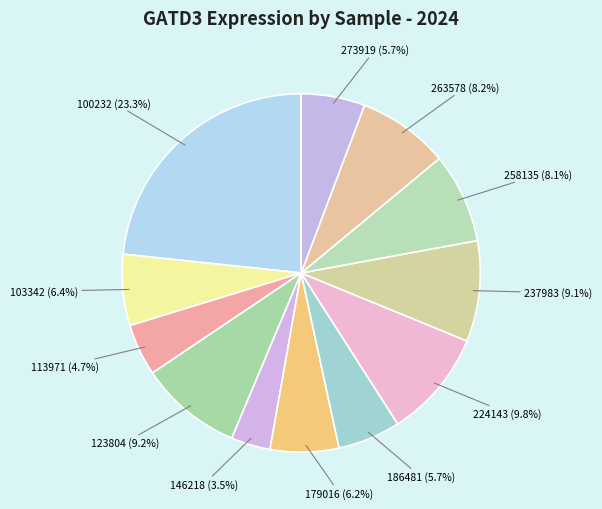

To the nearest percent, what is the combined percentage of 113971 and 146218?

8%